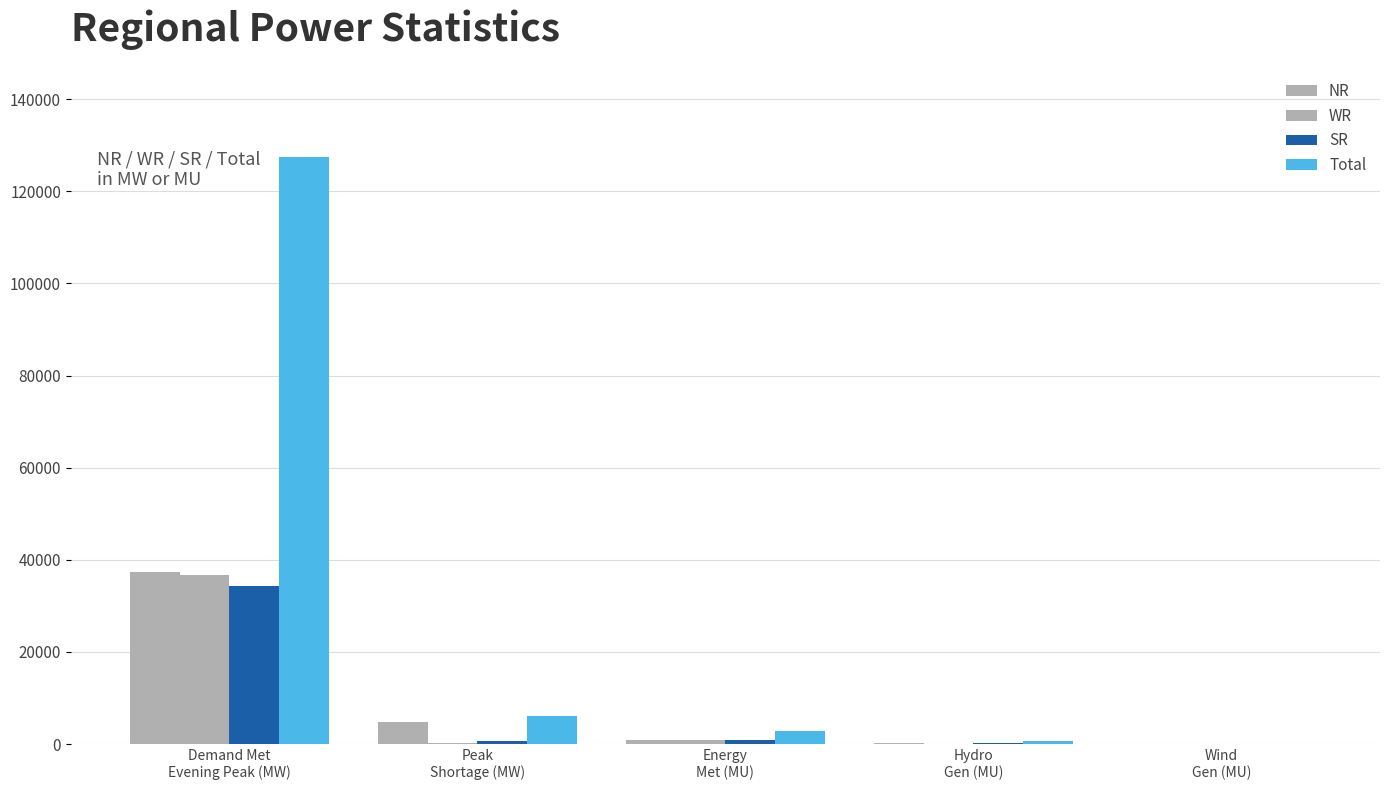

Are the bars grouped side by side (vs. stacked)?

Yes